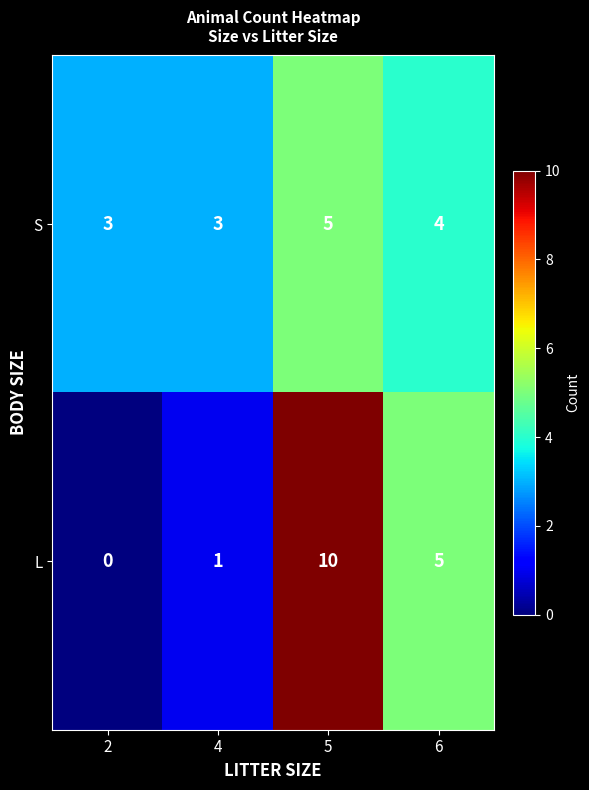

At which category is the sum across all series the highest?

5